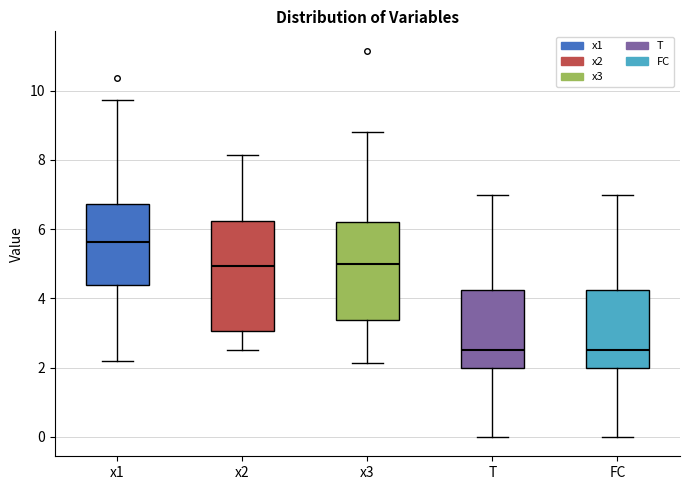

Reading left to right, transcribe this box plot: for each box, give where its median line is, the range the box spans, and where its two whiskers end, as read against the y-axis. The values are not printed on the chart, so give them approximately, as read against the axis.

x1: median 5.6, box 4.4 to 6.8, whiskers 2.2 to 9.8
x2: median 5.0, box 3.0 to 6.2, whiskers 2.6 to 8.2
x3: median 5.0, box 3.4 to 6.2, whiskers 2.2 to 8.8
T: median 2.6, box 2.0 to 4.2, whiskers 0.0 to 7.0
FC: median 2.6, box 2.0 to 4.2, whiskers 0.0 to 7.0